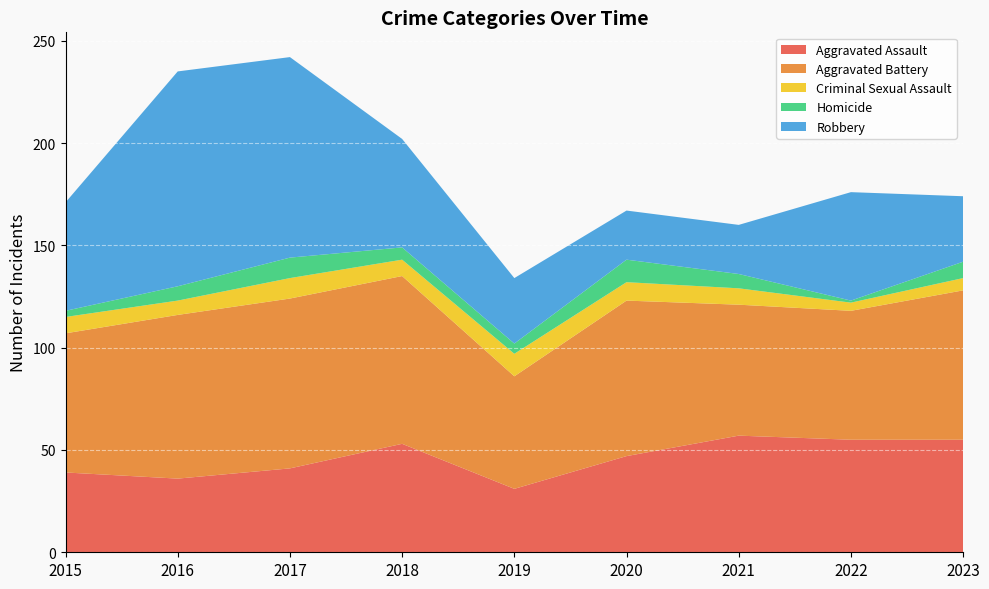

Reading left to right, what are all the values shown in this chart?

Aggravated Assault: 2015=39	2016=36	2017=41	2018=53	2019=31	2020=47	2021=57	2022=55	2023=55
Aggravated Battery: 2015=68	2016=80	2017=83	2018=82	2019=55	2020=76	2021=64	2022=63	2023=73
Criminal Sexual Assault: 2015=8	2016=7	2017=10	2018=8	2019=11	2020=9	2021=8	2022=4	2023=6
Homicide: 2015=3	2016=7	2017=10	2018=6	2019=5	2020=11	2021=7	2022=1	2023=8
Robbery: 2015=53	2016=105	2017=98	2018=53	2019=32	2020=24	2021=24	2022=53	2023=32